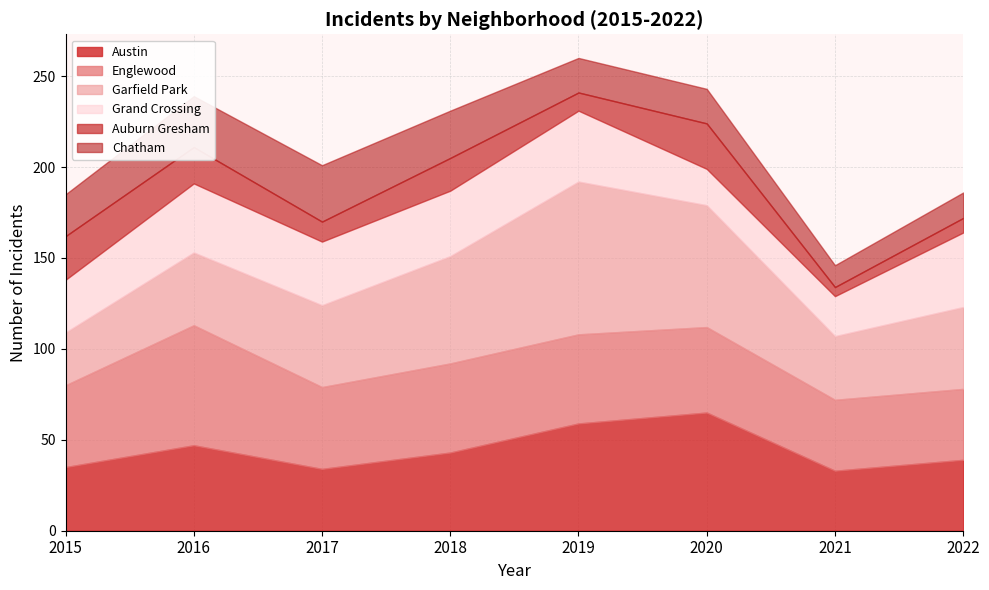

How many interior local peaks does the Auburn Gresham series have?

2